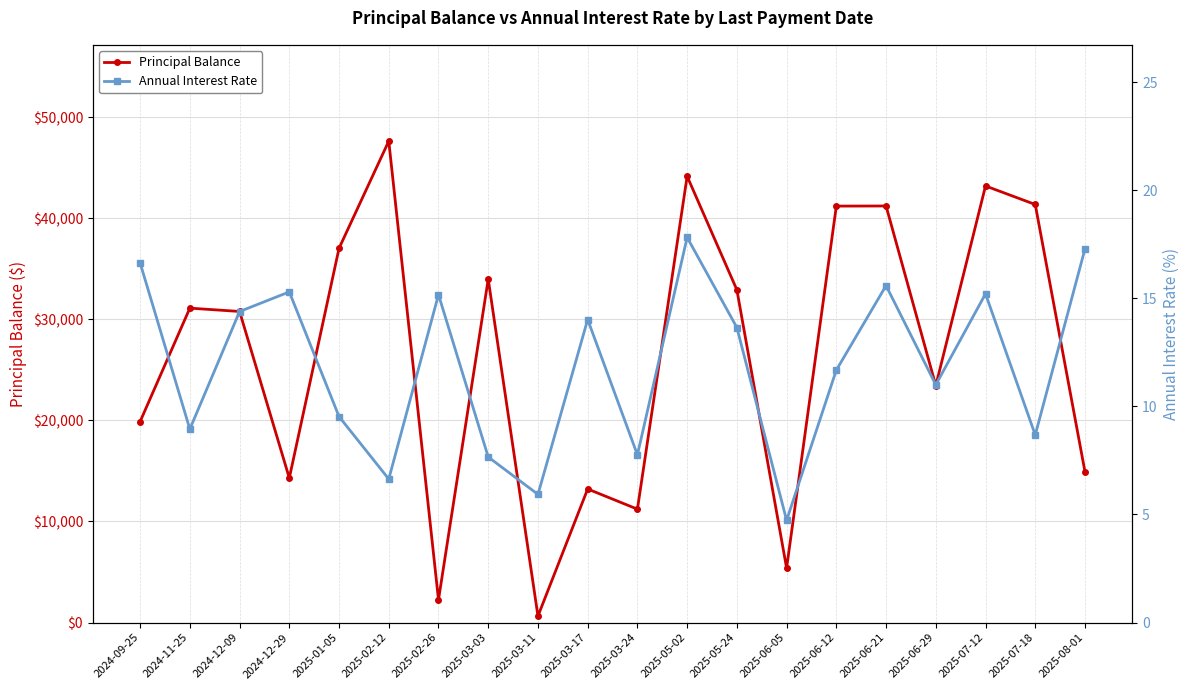

What is the difference between the maximum and minimum values in the Principal Balance series?

46993